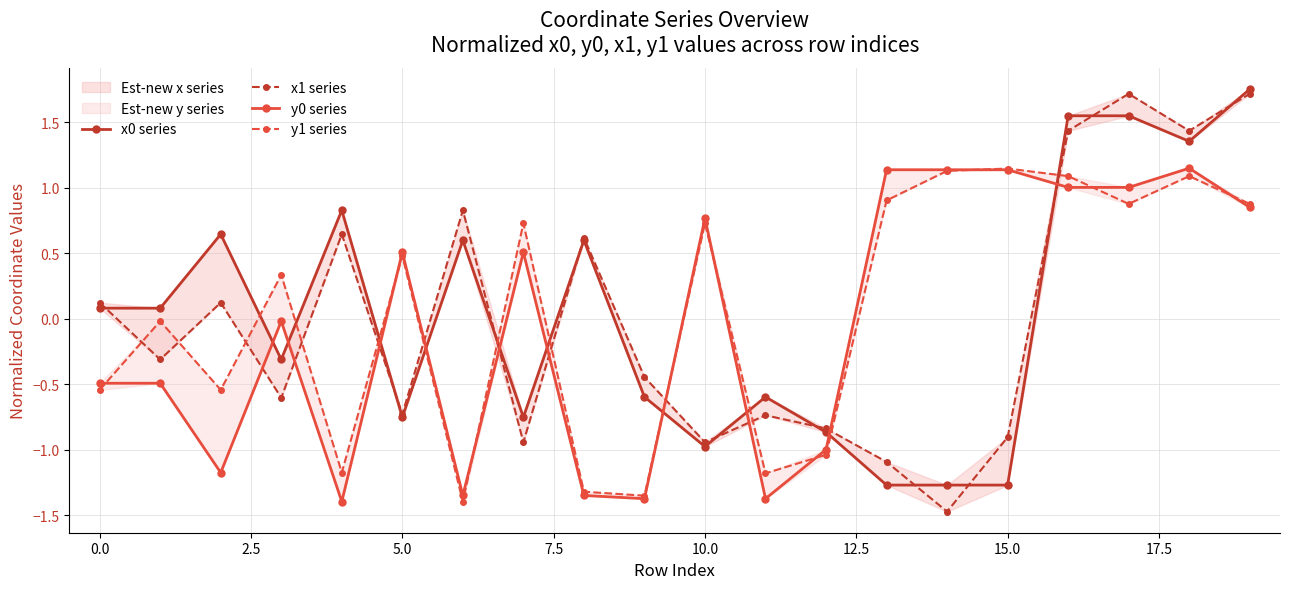

The y1 series series shows -0.0 at 0.0. True or false?

False